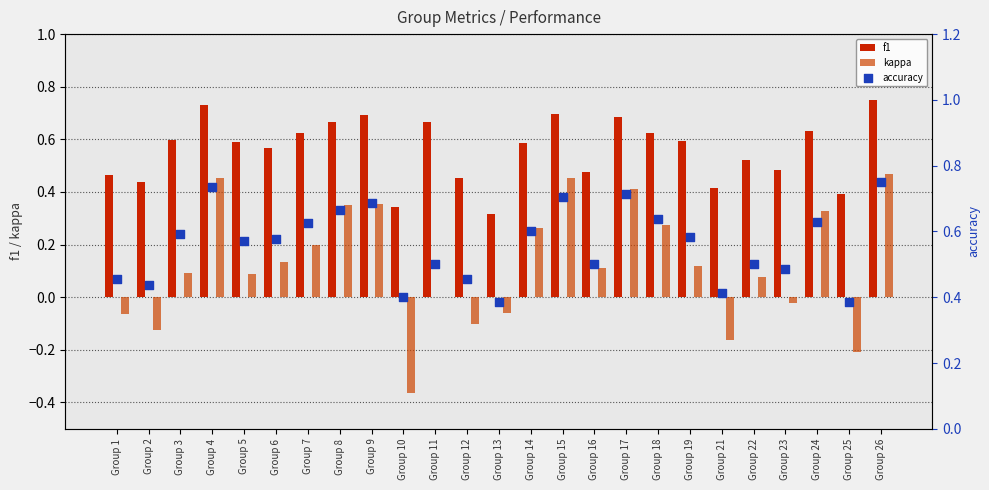

Which series has the largest total across all categories?

f1